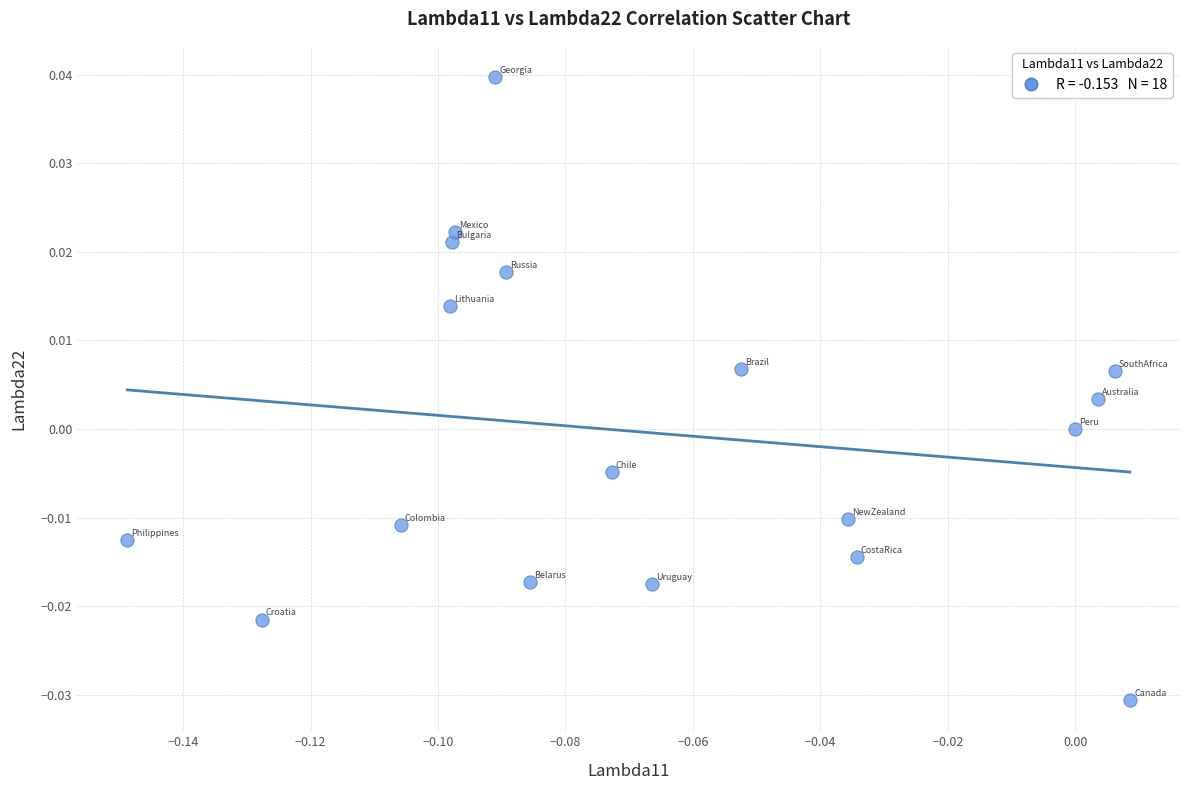

Count the number of points in this scatter plot.

18